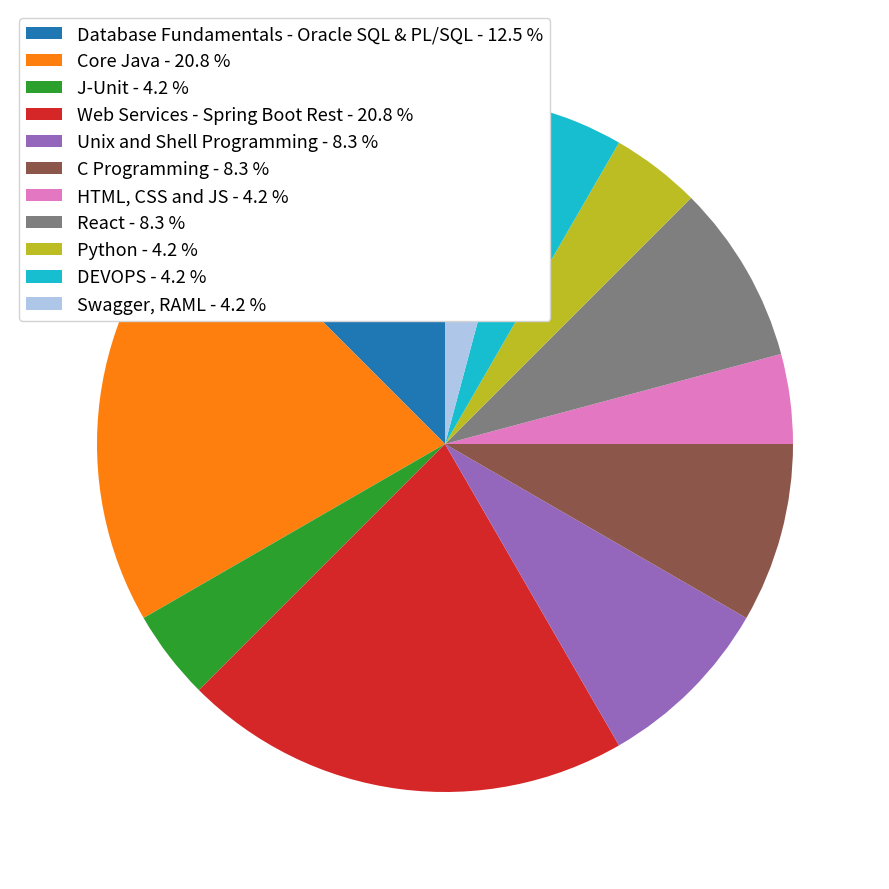

Count the number of slices in the pie.

11